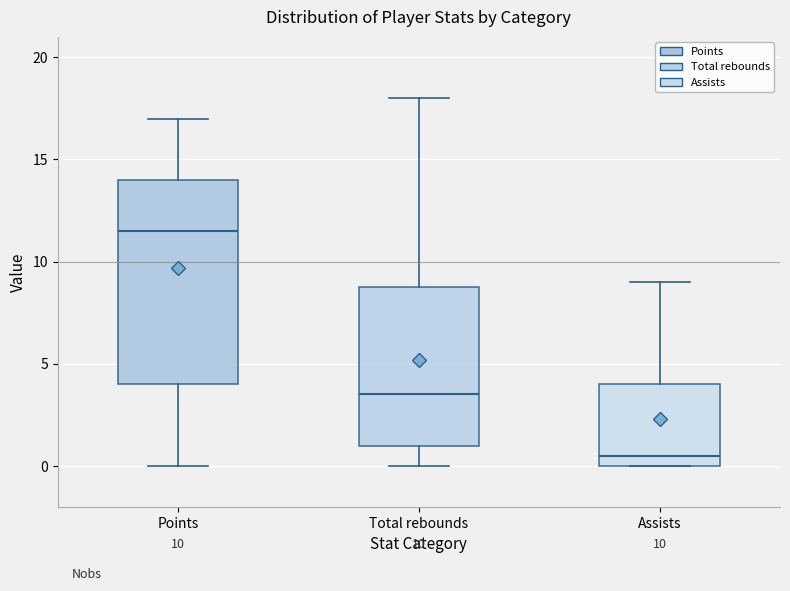

Which box is the tallest, from its lower edge to its upper edge?

Points